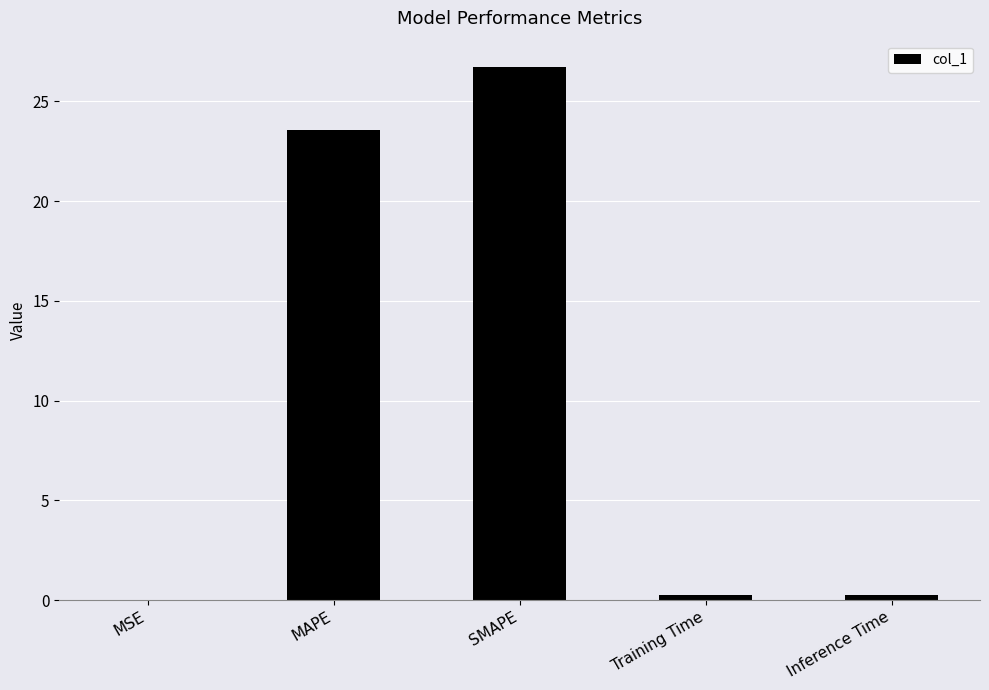

True or false: the data shows 35.4 at MAPE.

False